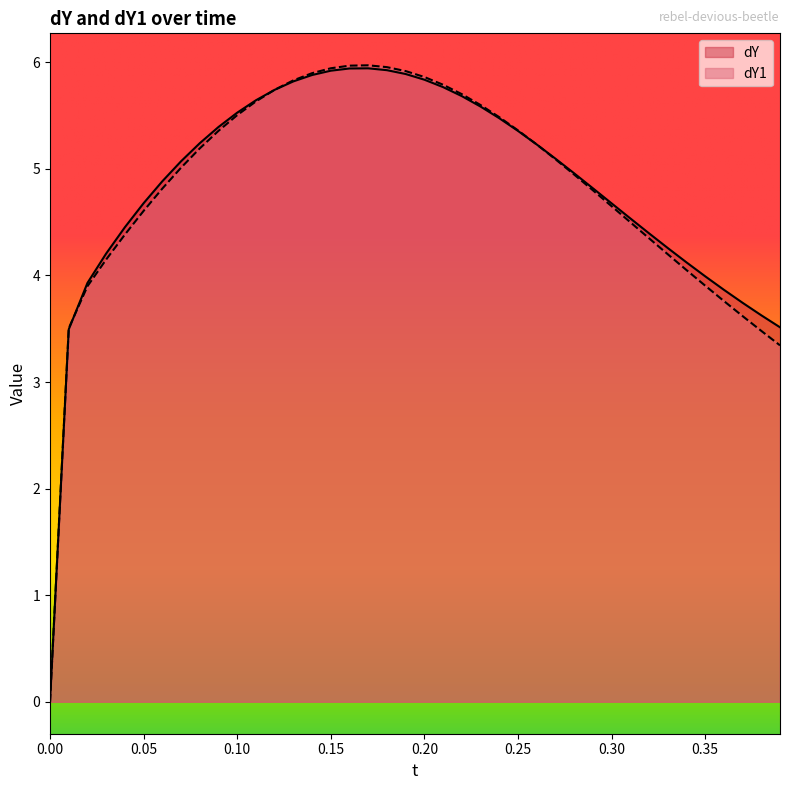

Between 0.04 and 0.08, which series saw the biggest shift?

dY1